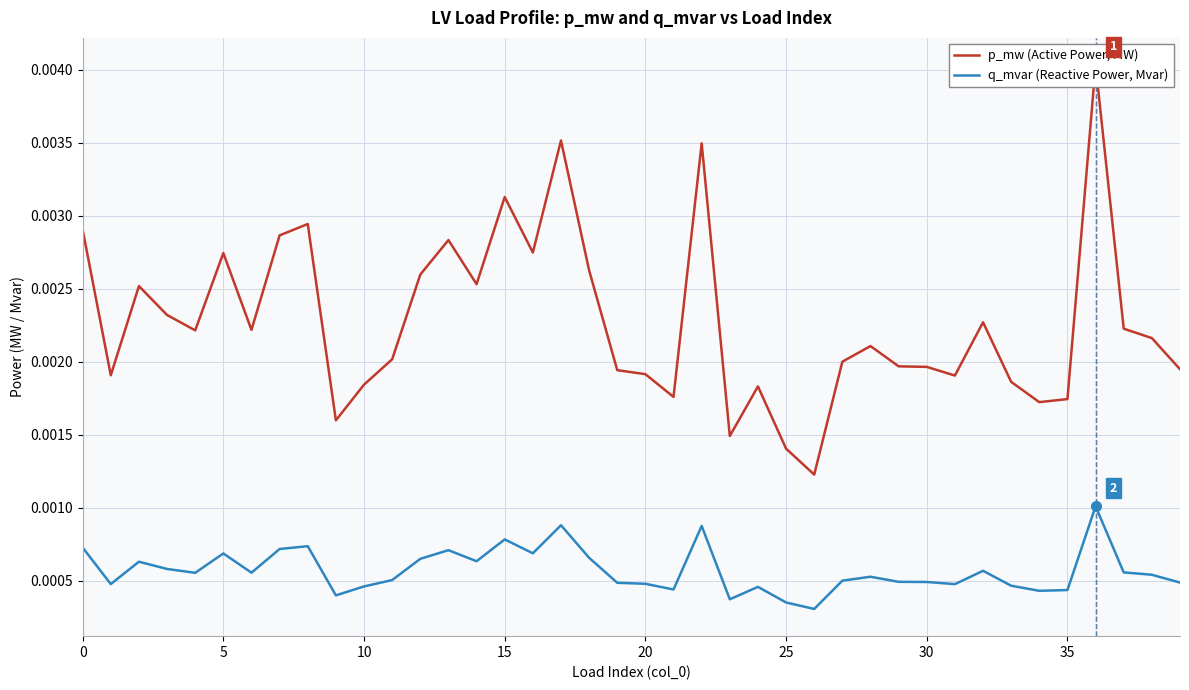

True or false: p_mw (Active Power, MW) and q_mvar (Reactive Power, Mvar) cross at least once.

False